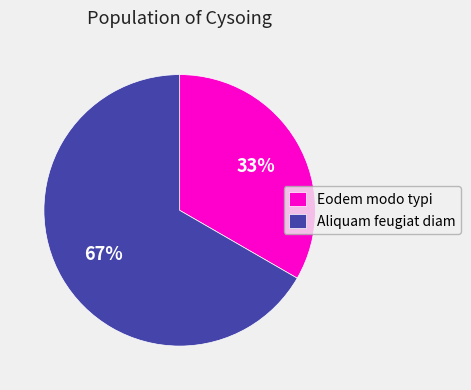

How many segments does this pie chart have?

2